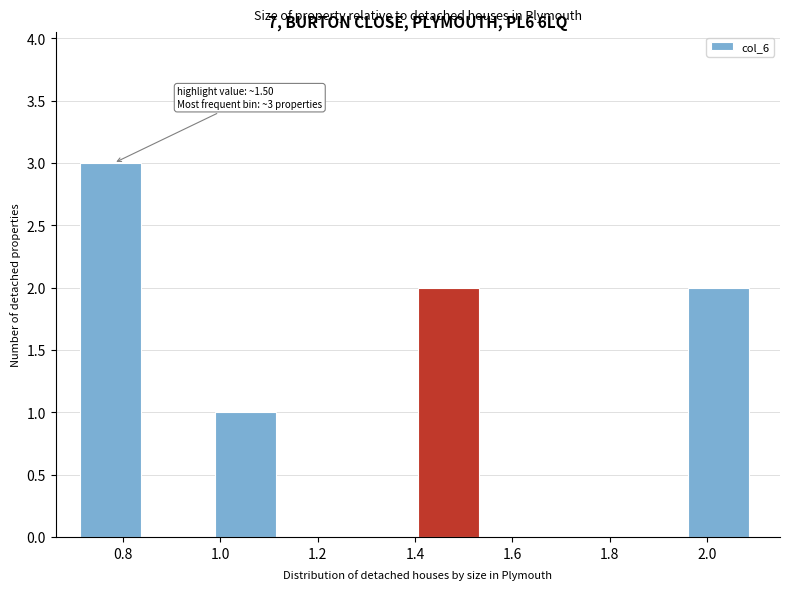

Over which range of the x-axis is the bar tallest?

0.72 to 0.86